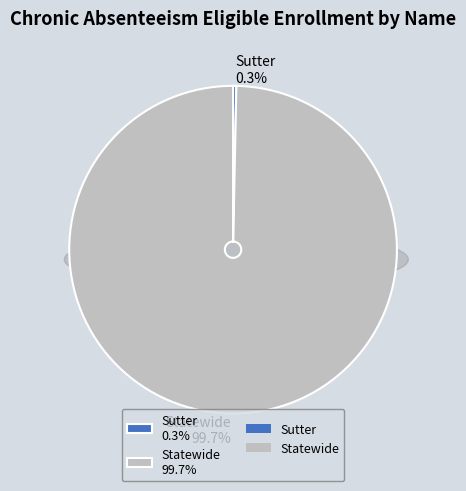

Which has a higher value, Sutter or Statewide?

Statewide